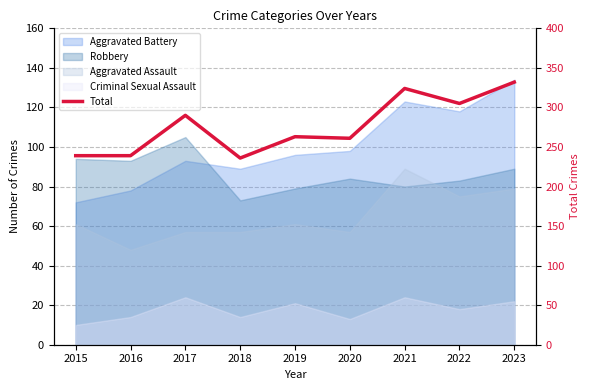

List the labels in order of value, smallest first.

2018, 2015, 2016, 2020, 2019, 2017, 2022, 2021, 2023